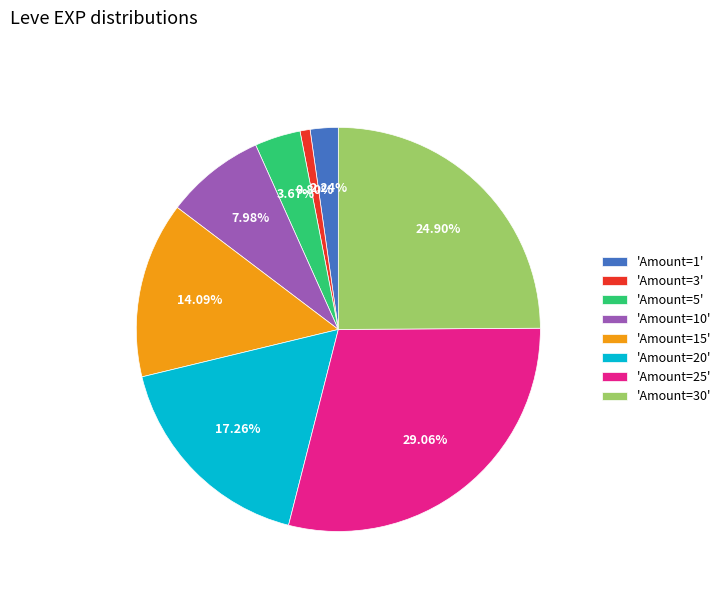

To the nearest percent, what is the average slice percentage?

12%